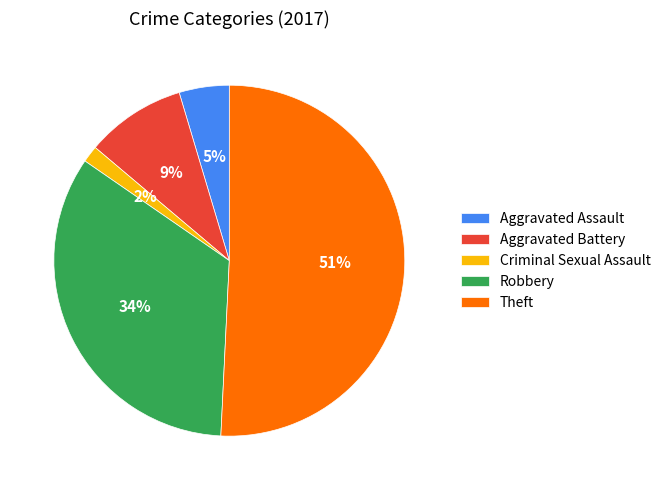

To the nearest percent, what is the difference between the largest and smallest slice percentages?

49%